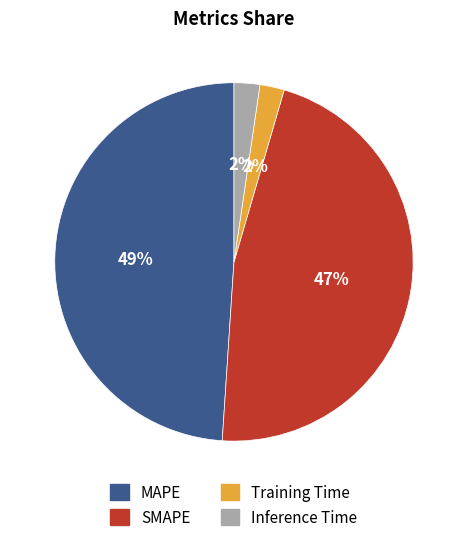

To the nearest percent, what portion does SMAPE represent?

47%